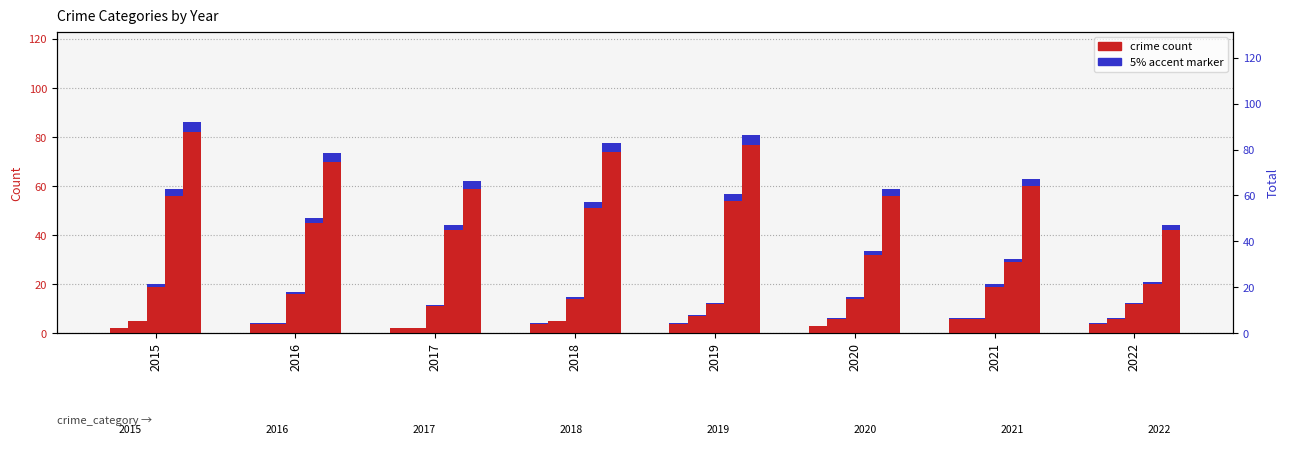

What is the difference between the highest and lowest values at 2021?

54